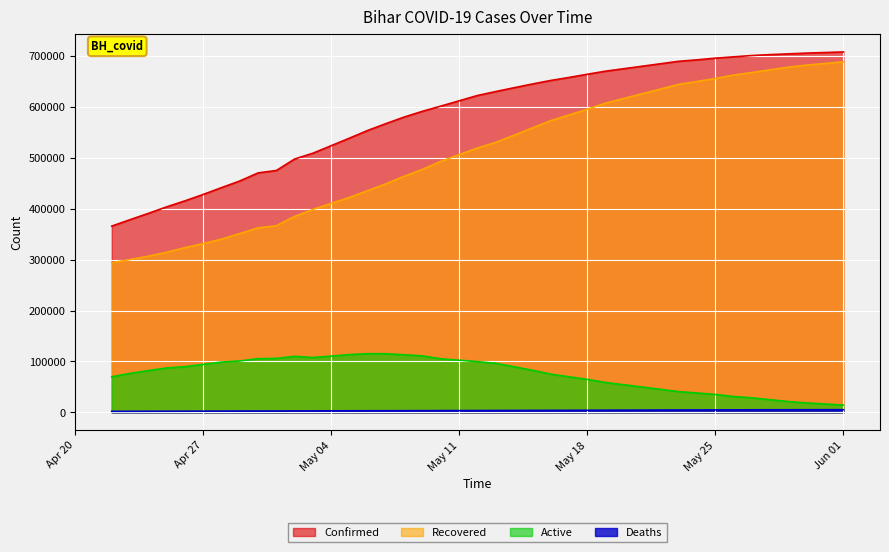

Where does the Deaths series first go above 3357?

2021-05-12